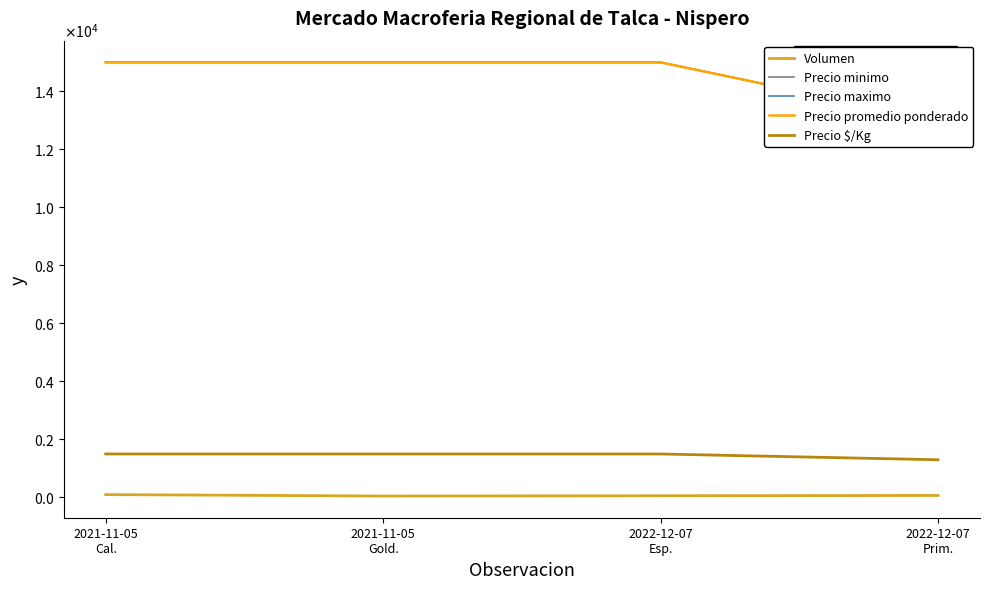

Reading left to right, extract all data points from this chart.

Volumen: 2021-11-05
Cal.=100	2021-11-05
Gold.=50	2022-12-07
Esp.=60	2022-12-07
Prim.=70
Precio minimo: 2021-11-05
Cal.=15000	2021-11-05
Gold.=15000	2022-12-07
Esp.=15000	2022-12-07
Prim.=13000
Precio maximo: 2021-11-05
Cal.=15000	2021-11-05
Gold.=15000	2022-12-07
Esp.=15000	2022-12-07
Prim.=13000
Precio promedio ponderado: 2021-11-05
Cal.=15000	2021-11-05
Gold.=15000	2022-12-07
Esp.=15000	2022-12-07
Prim.=13000
Precio $/Kg: 2021-11-05
Cal.=1500	2021-11-05
Gold.=1500	2022-12-07
Esp.=1500	2022-12-07
Prim.=1300